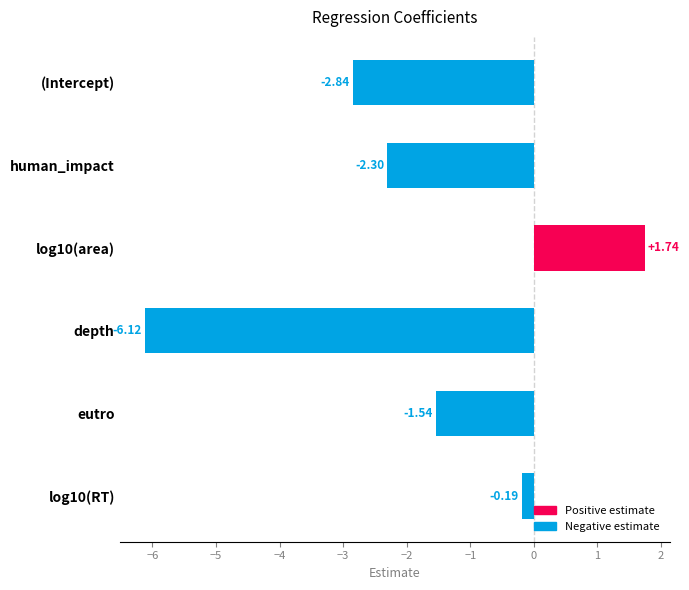

Where is the data nearest to the value -2?

human_impact